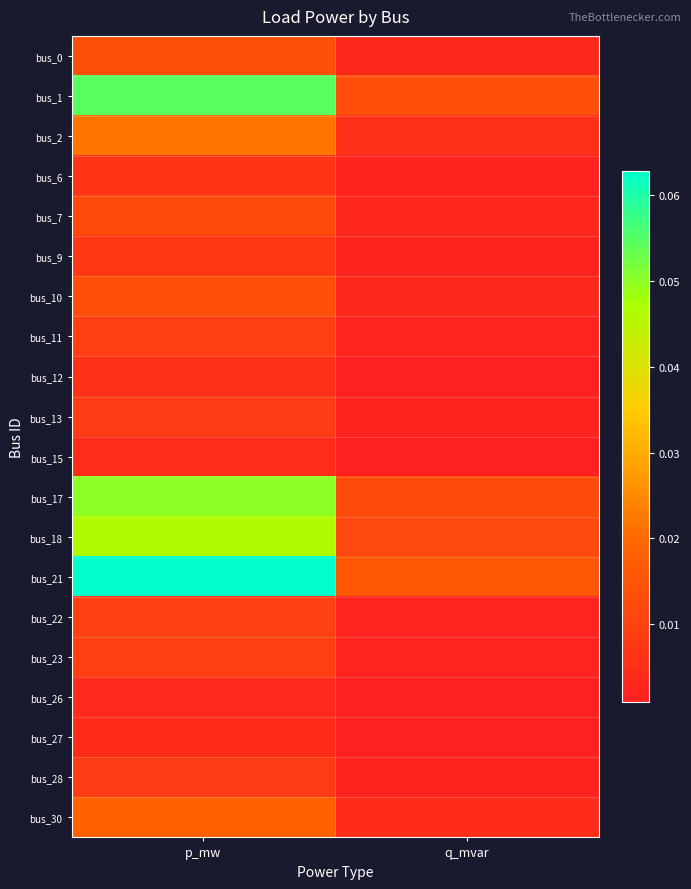

What is the total value across all series at q_mvar?

0.1